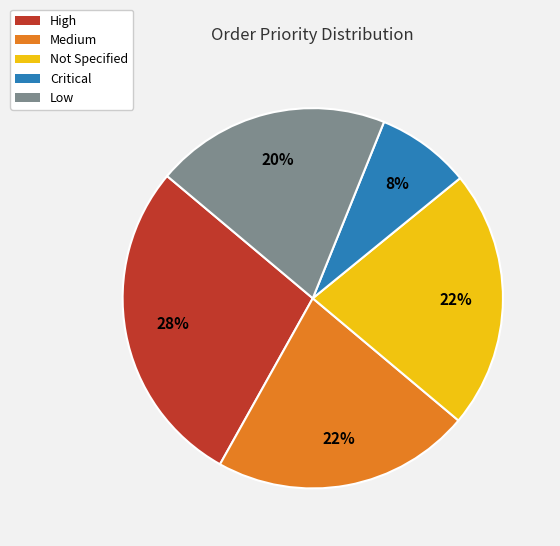

To the nearest percent, what percentage of the pie is Not Specified?

22%